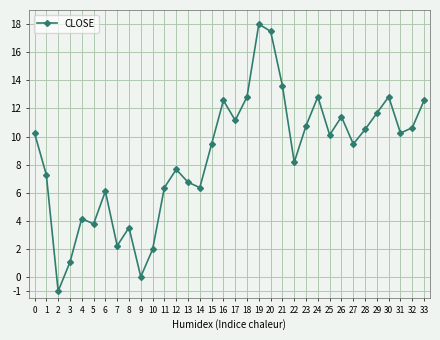

What is the value of the 4th point from the left?

1.1